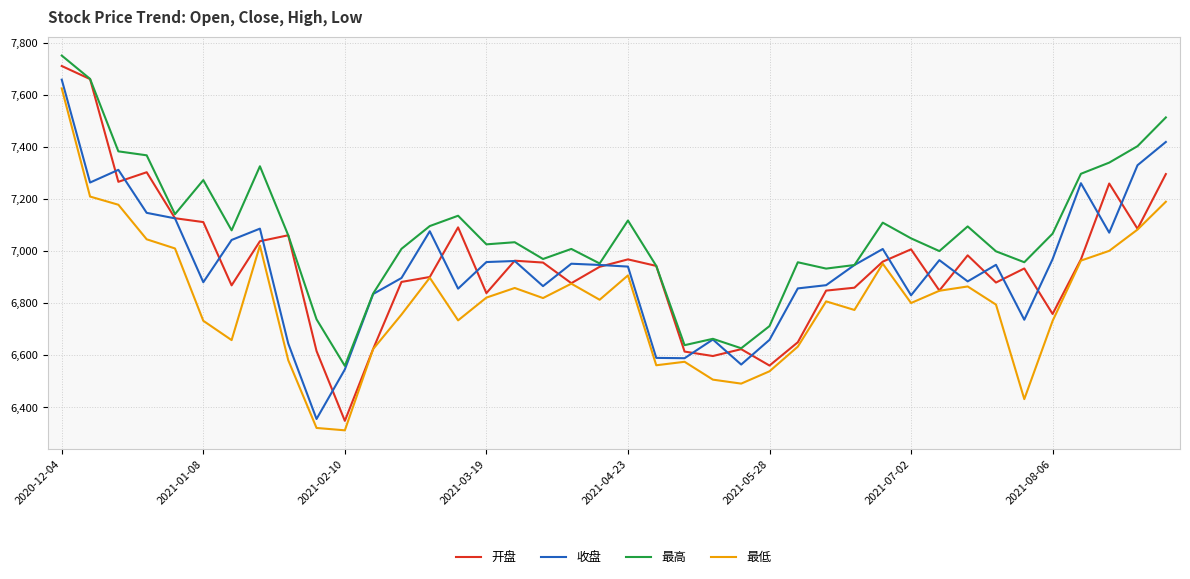

Which series has the largest total across all categories?

最高